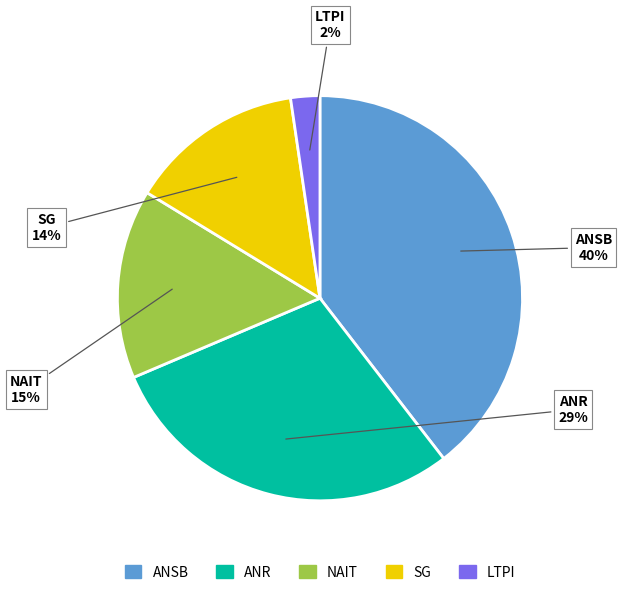

Is there a majority slice in this chart?

No